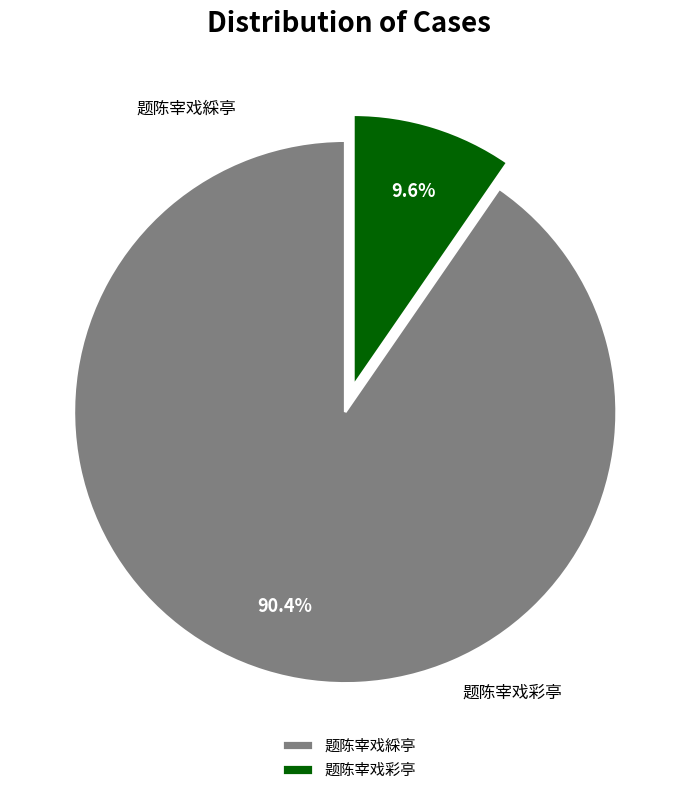

To the nearest percent, what is the average slice percentage?

50%